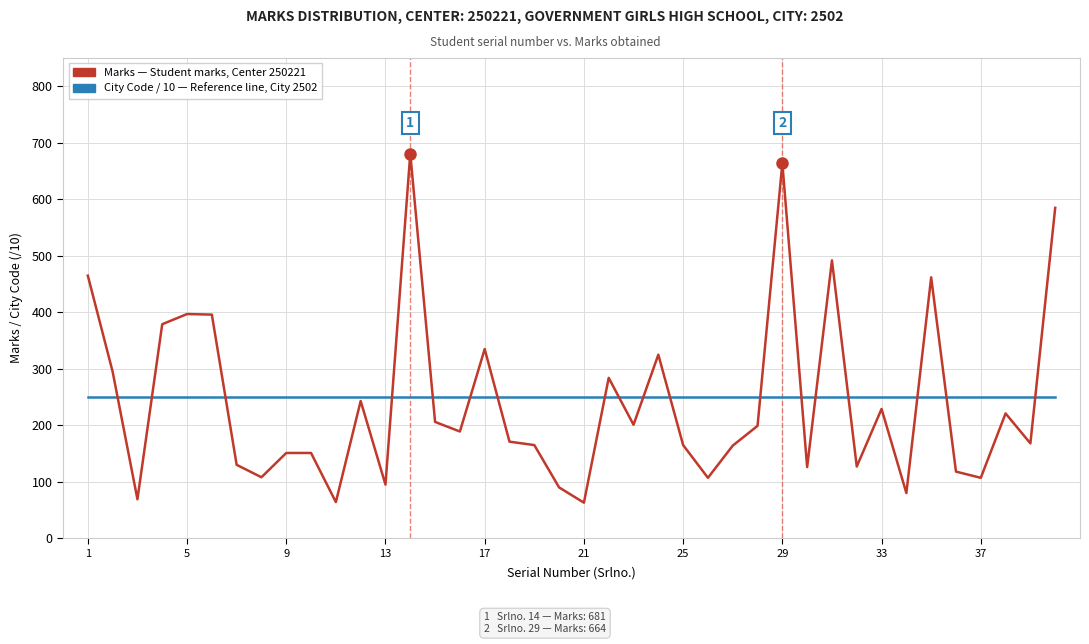

Is this an area chart (filled region under the line)?

No